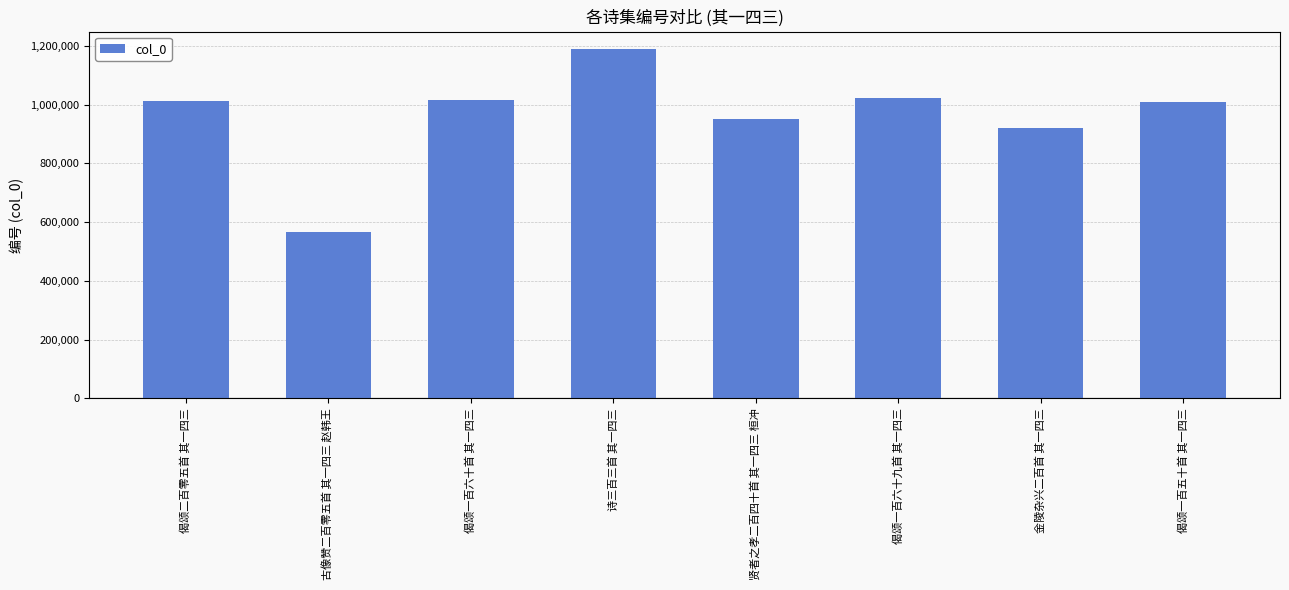

At which label is the value closest to 877426?

金陵杂兴二百首 其一四三